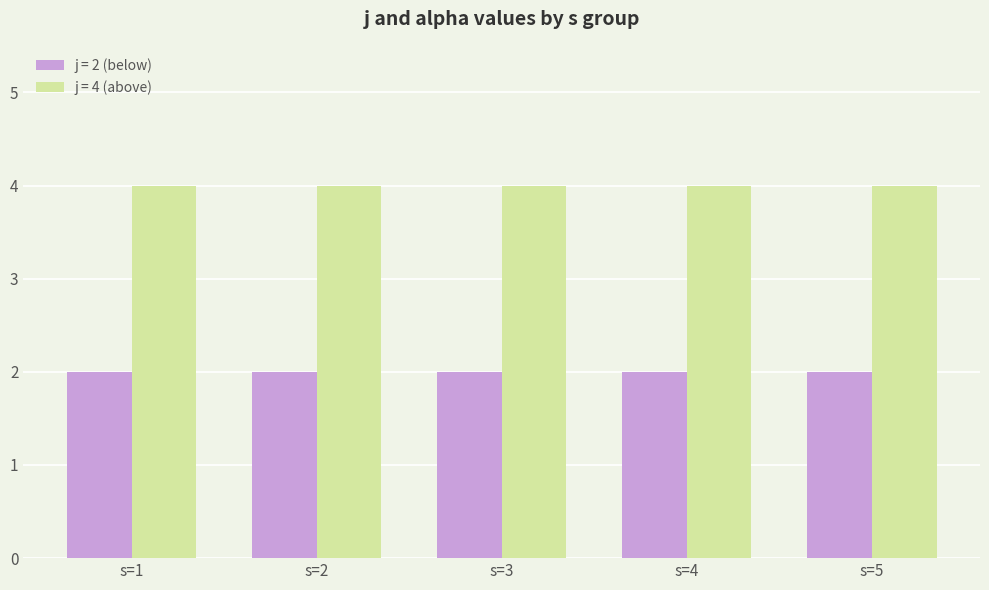

Is it true that j = 2 (below) equals 2 at s=4?

True